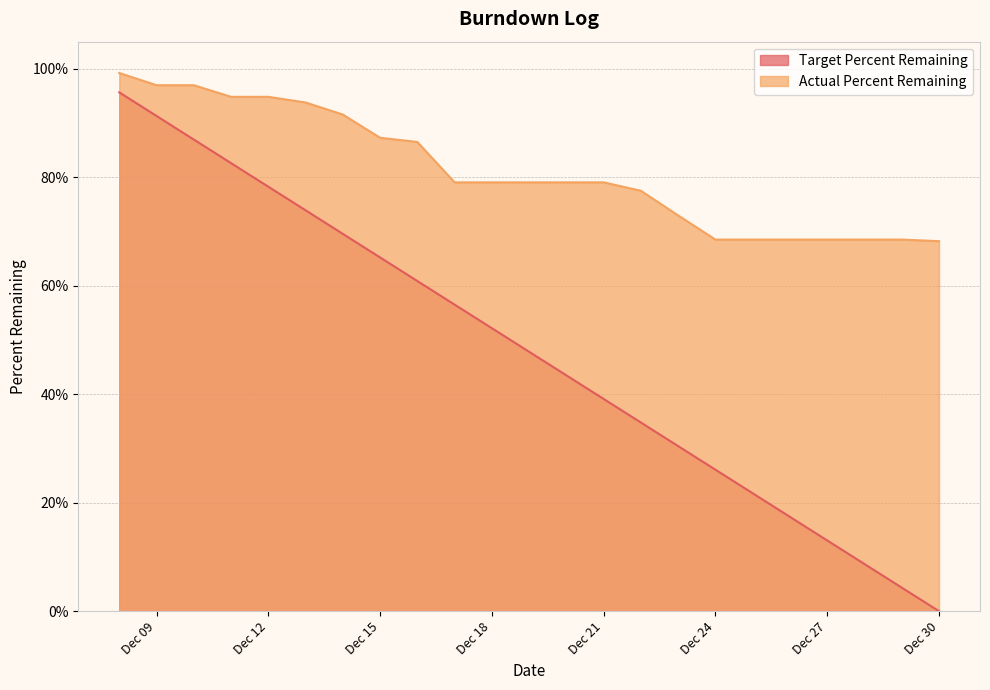

True or false: Actual Percent Remaining and Target Percent Remaining intersect in this chart.

False